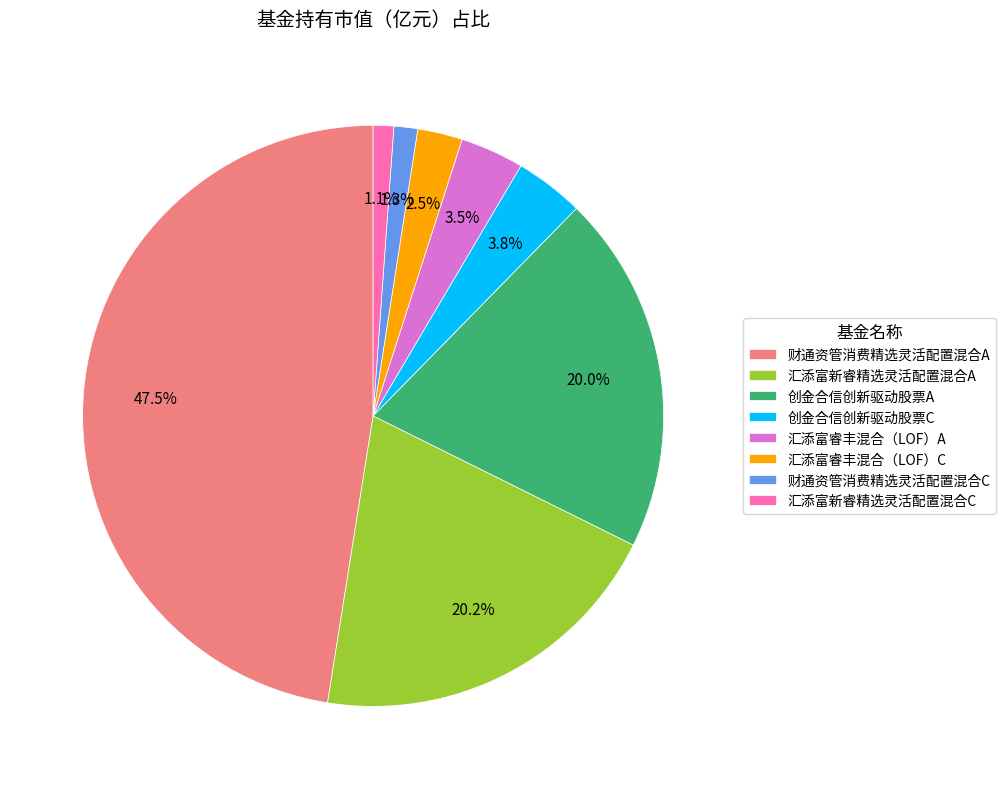

How many slices are in this pie chart?

8